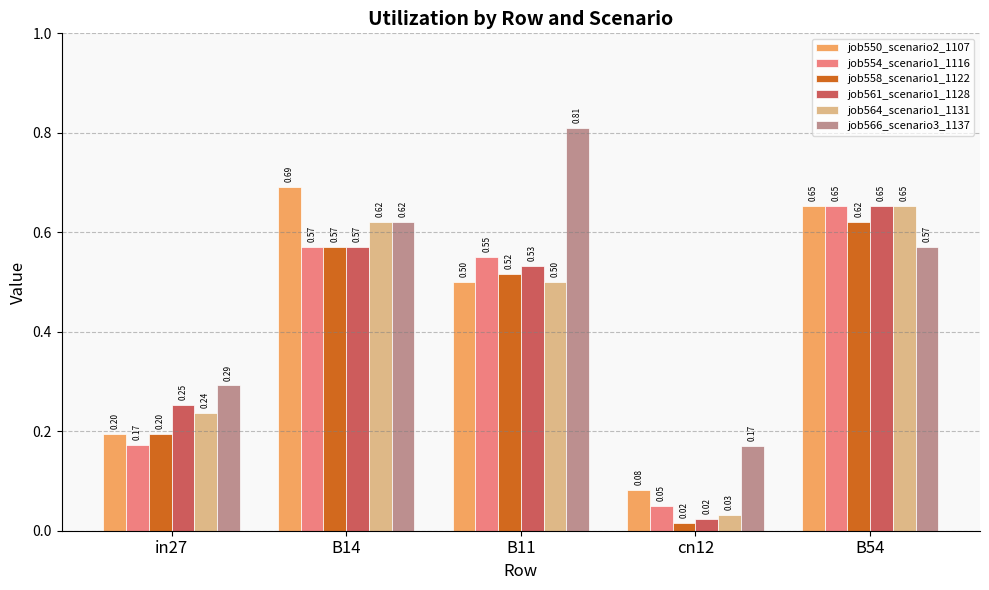

What is the average value of the job564_scenario1_1131 series?

0.4